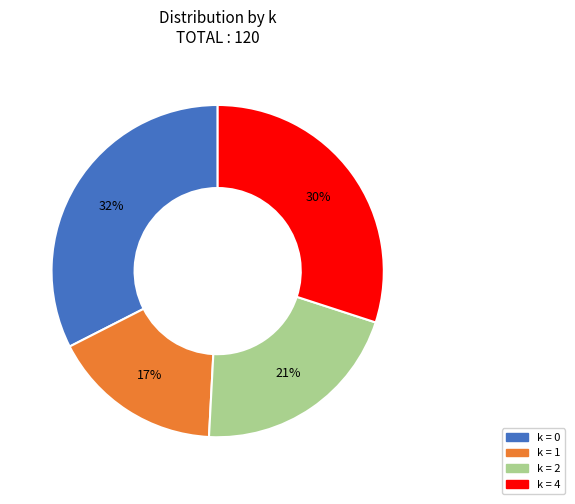

Does any single category account for the majority?

No